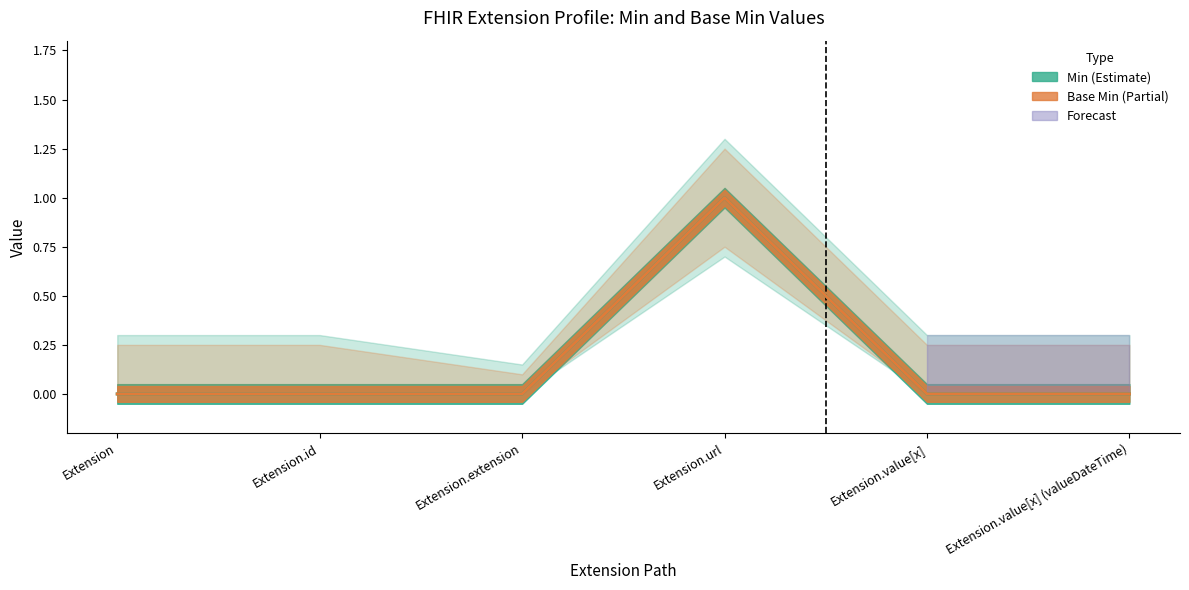

Between Extension.url and Extension.value[x] (valueDateTime), which is larger?

Extension.url